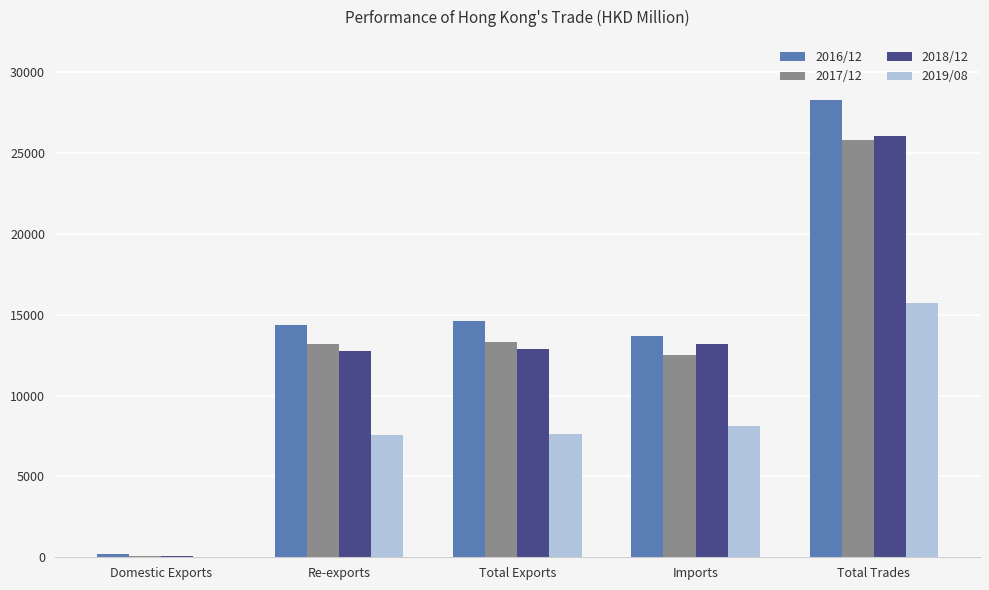

Count the number of data series in this chart.

4